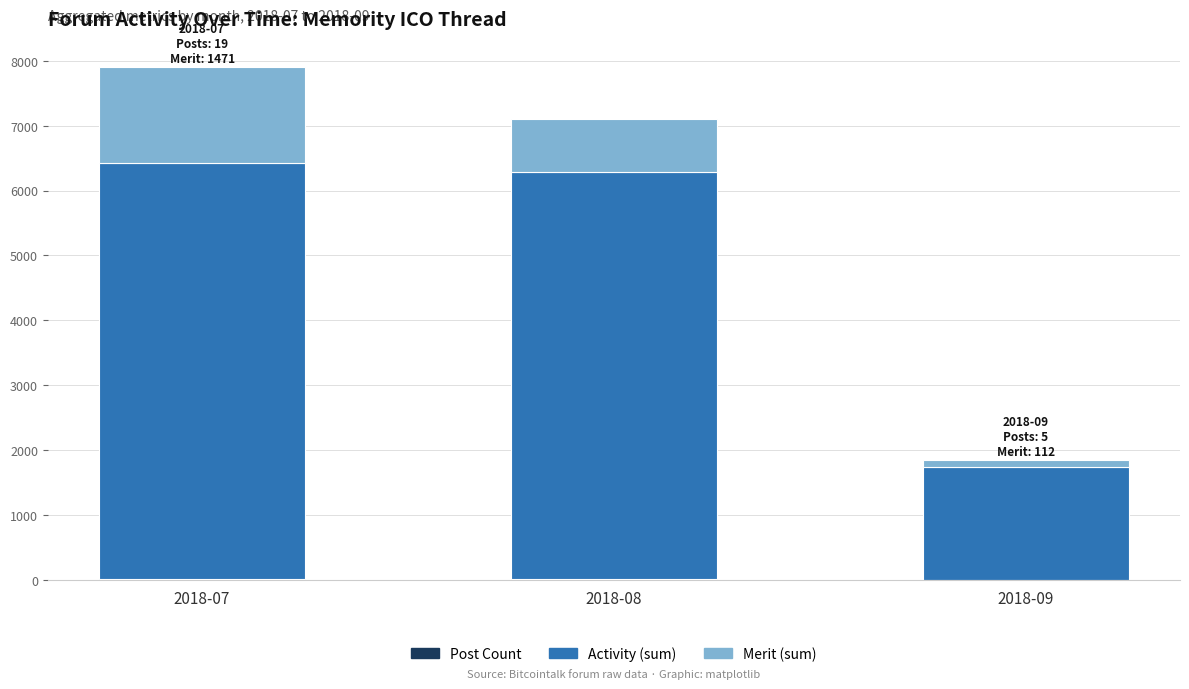

At which category is the sum across all series the highest?

2018-07